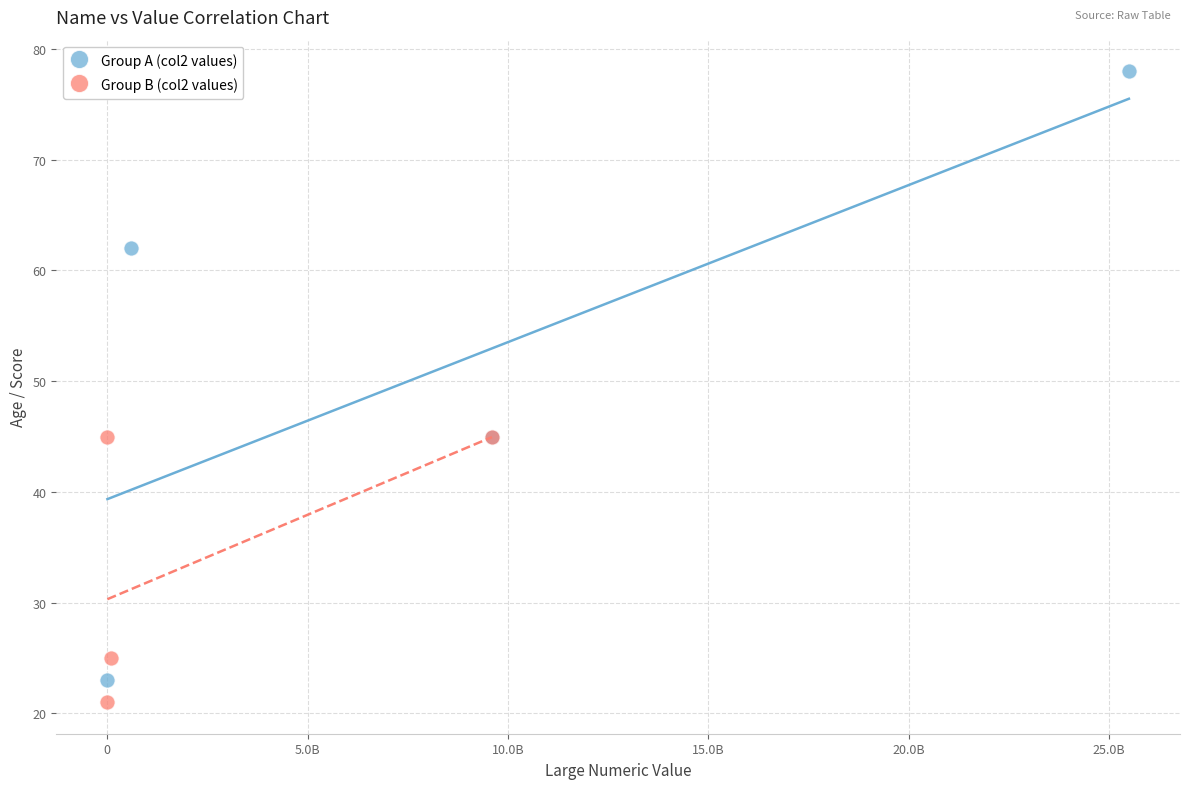

Which series has the largest Y range (max minus min)?

Group A (col2 values)